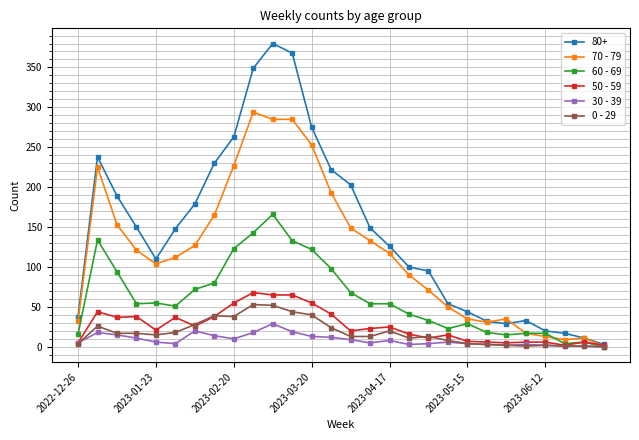

What is the maximum value shown in the chart?

380